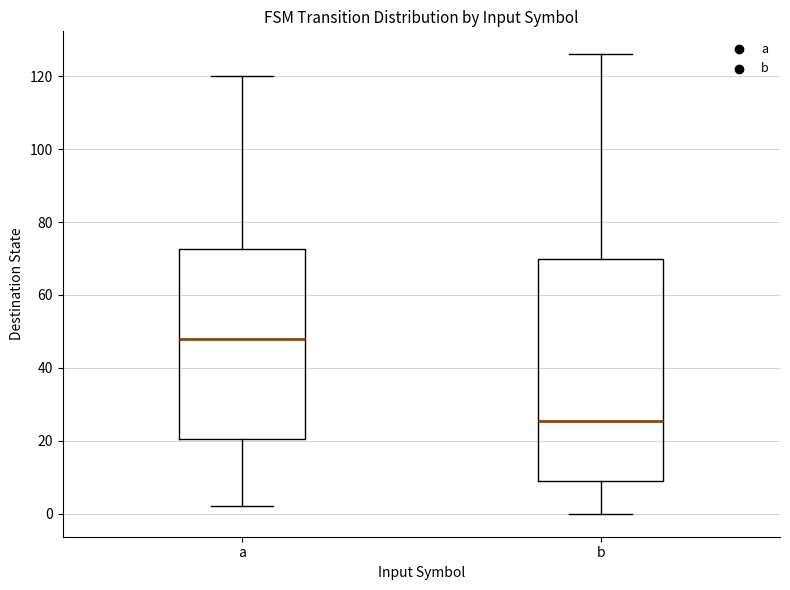

Where does the median line of the box for a sit on the y-axis? The values are not printed on the chart, so give them approximately, as read against the axis.

48